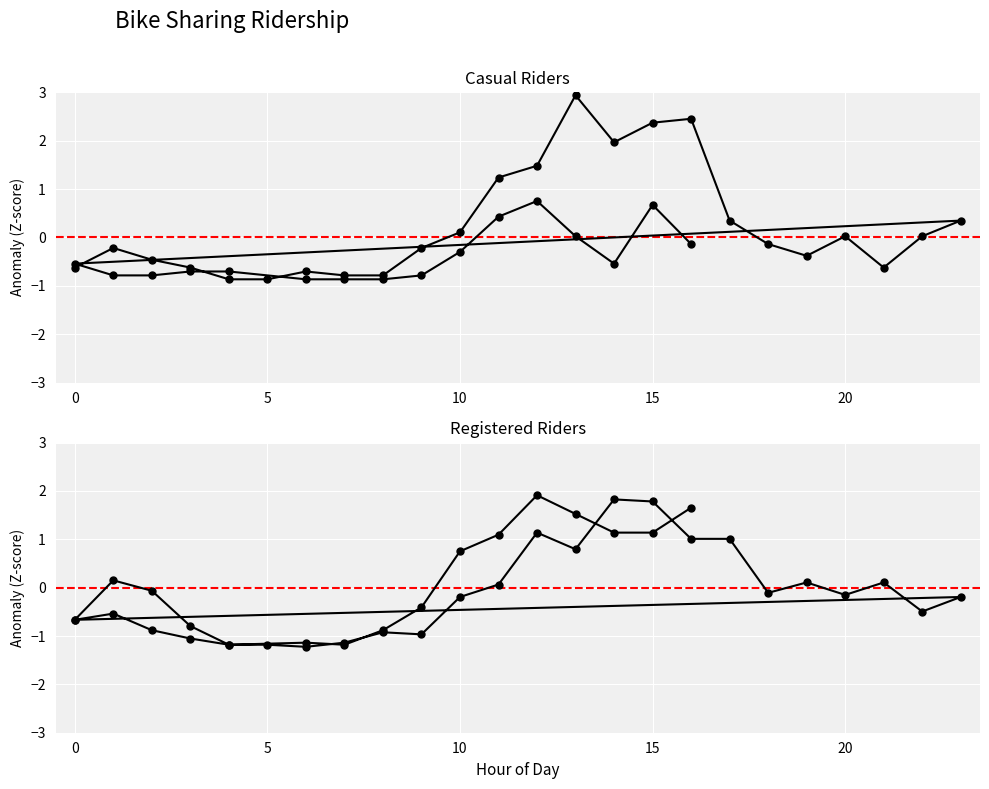

Count the number of categories in the chart.

40